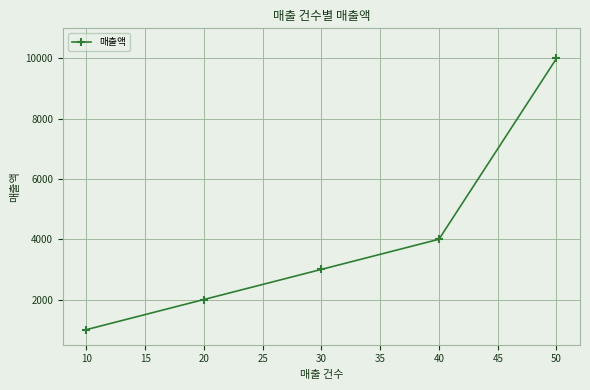

At which category does the chart reach its peak across all series?

50